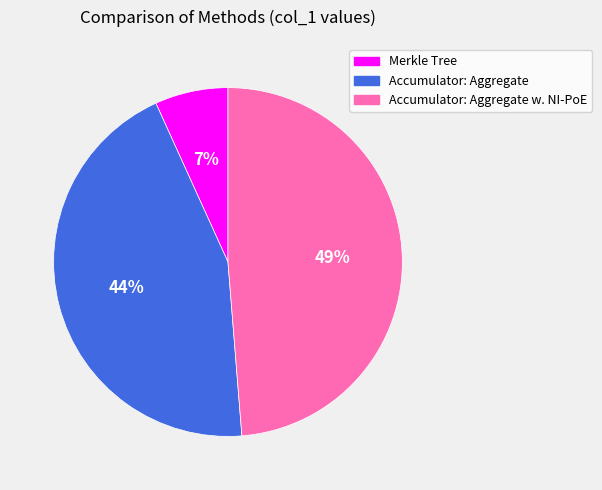

Rank the categories by value from highest to lowest.

Accumulator: Aggregate w. NI-PoE, Accumulator: Aggregate, Merkle Tree